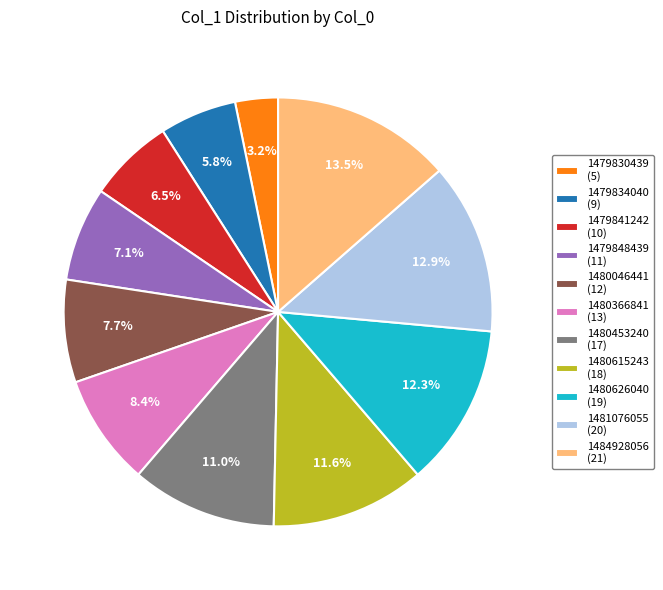

To the nearest percent, what is the average slice percentage?

9%